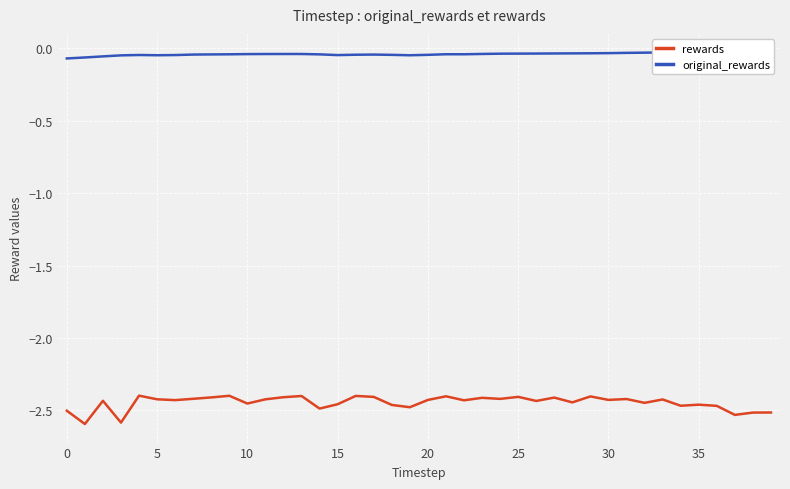

Rank the series at 35 from highest to lowest value.

original_rewards, rewards